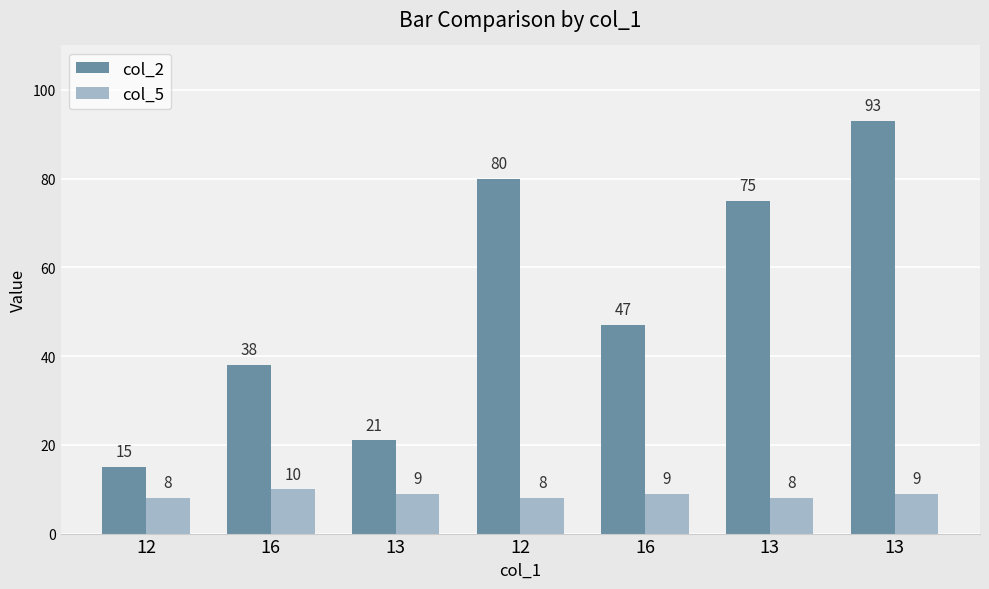

Are the bars grouped side by side (vs. stacked)?

Yes